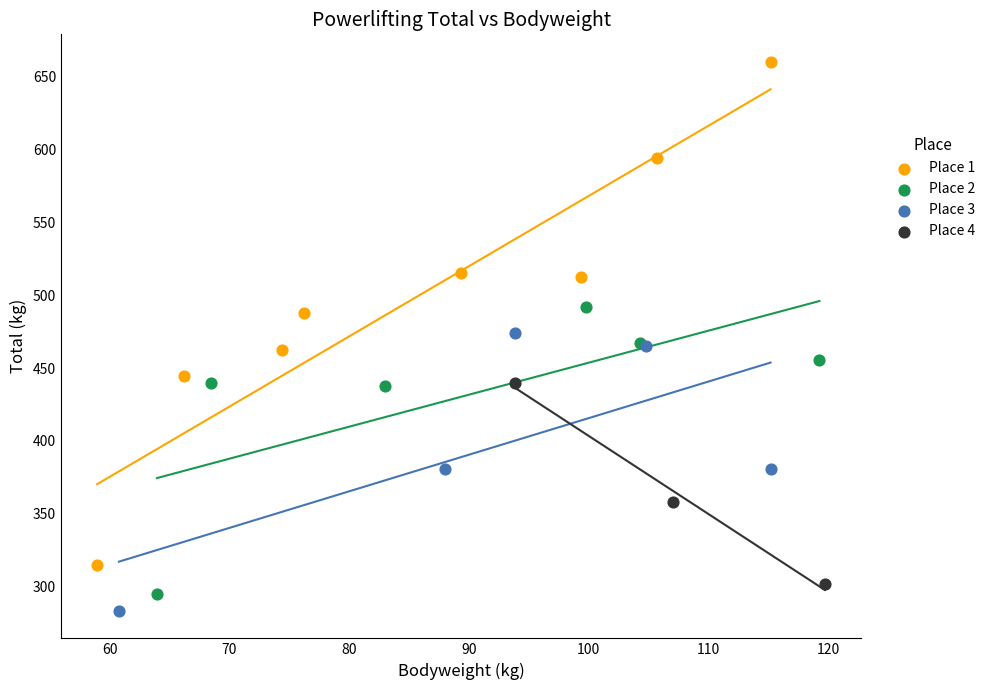

Which series has the widest spread of Y values?

Place 1